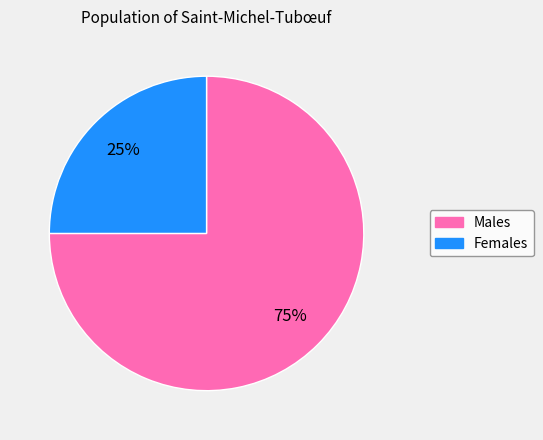

Which slice is the smallest?

Females